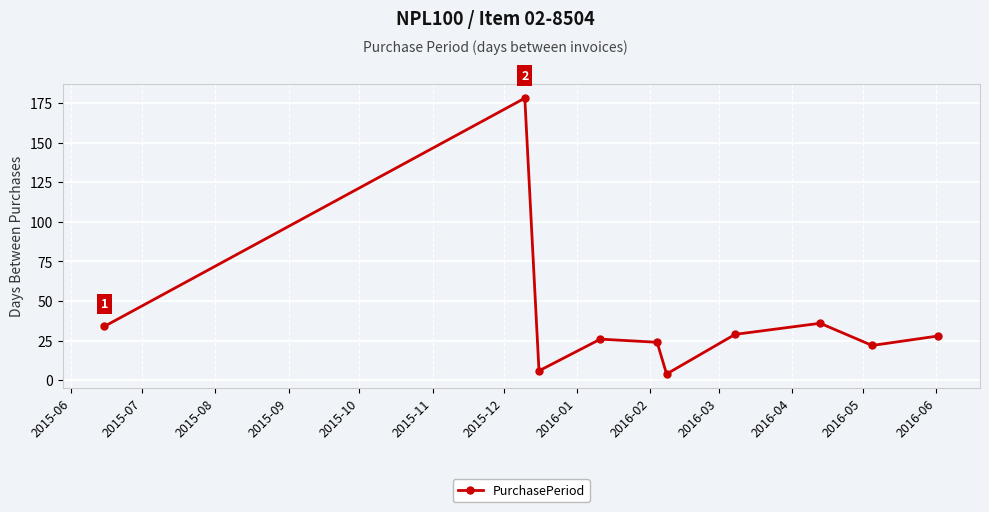

True or false: there are more than 2 points higher than both neighbors.

True